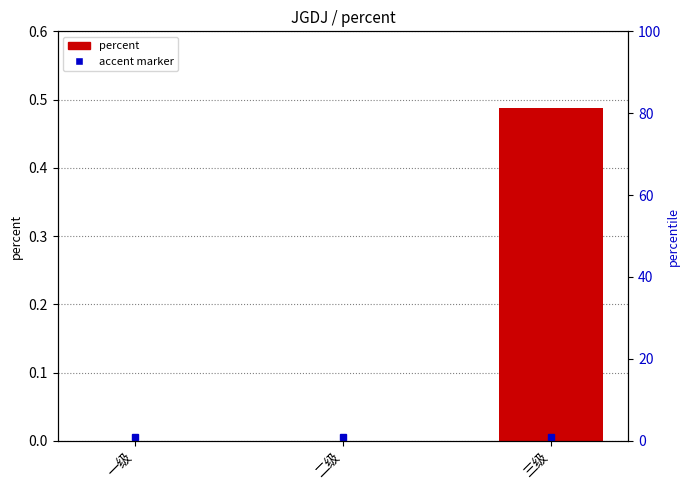

How many values are between 0 and 1?

3